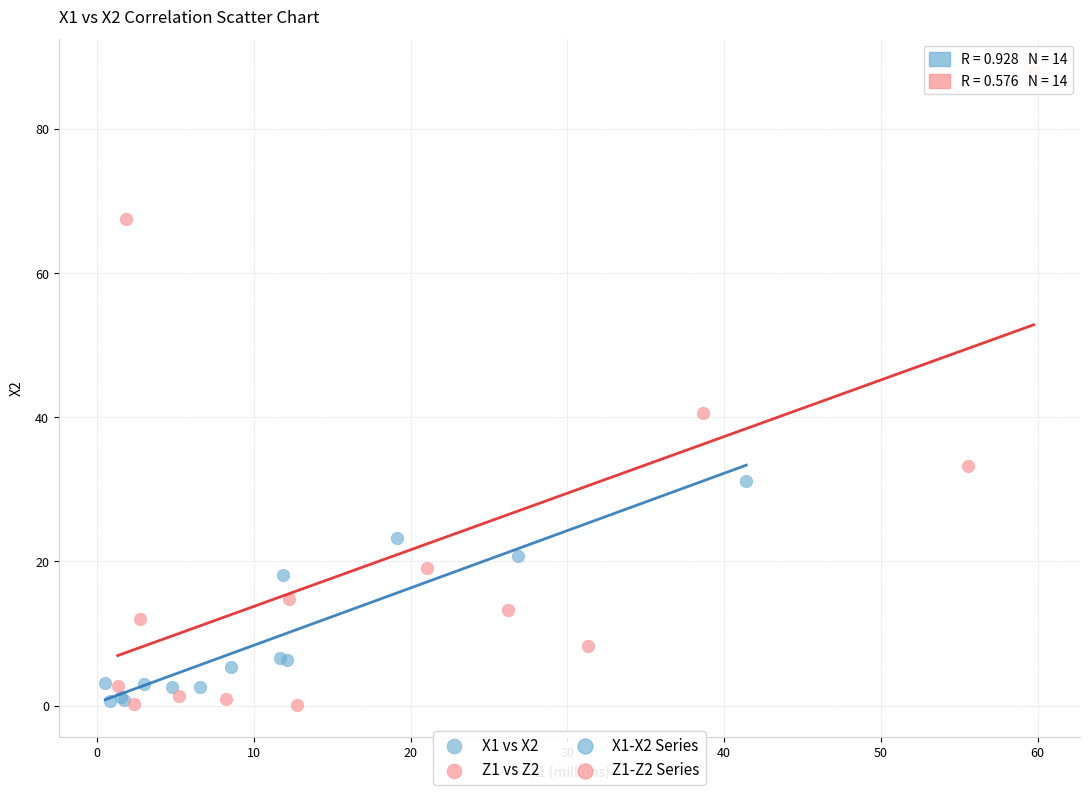

Which series reaches the maximum Y coordinate?

Z1 vs Z2